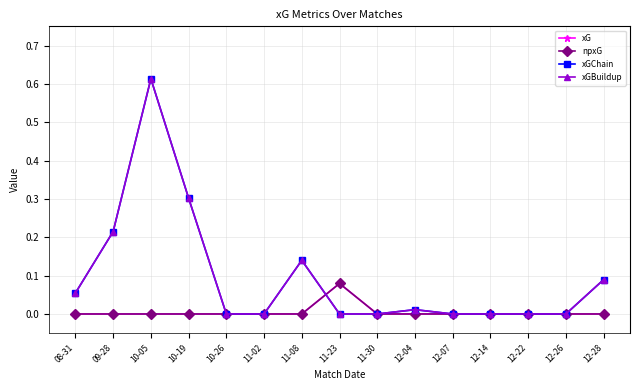

What position from the left is 10-19?

4